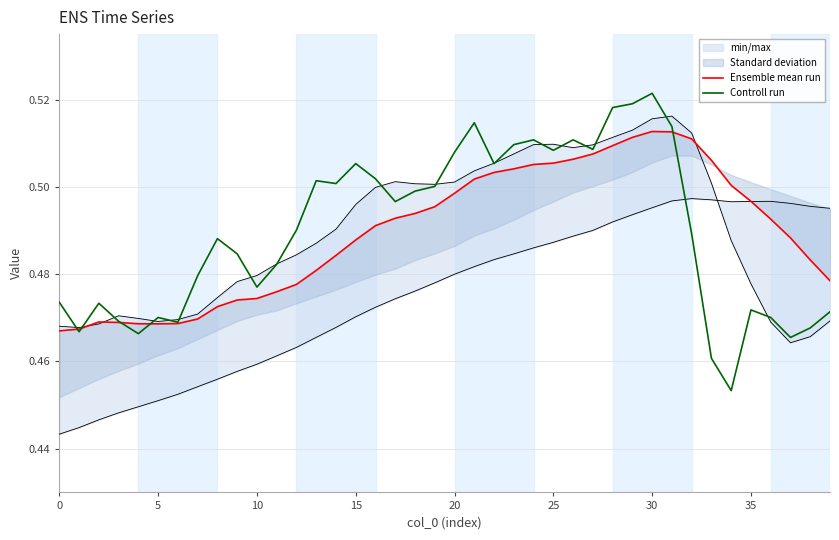

Is it true that Ensemble mean run equals 0.7 at 0?

False